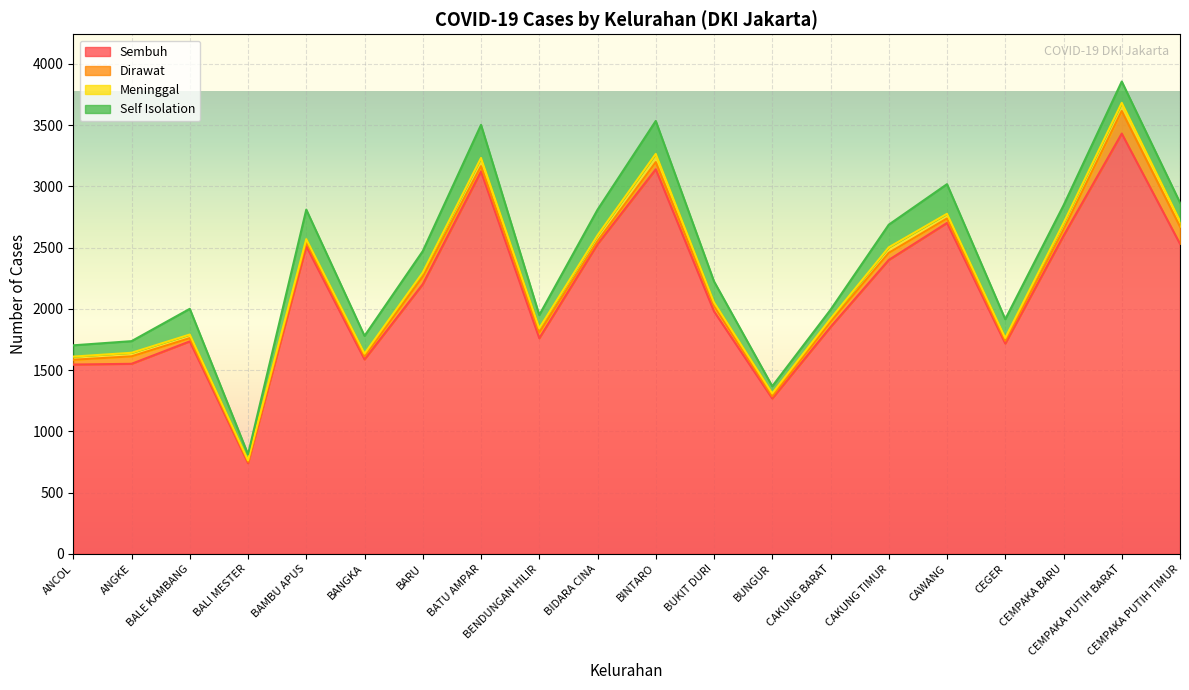

True or false: Self Isolation and Sembuh intersect in this chart.

False